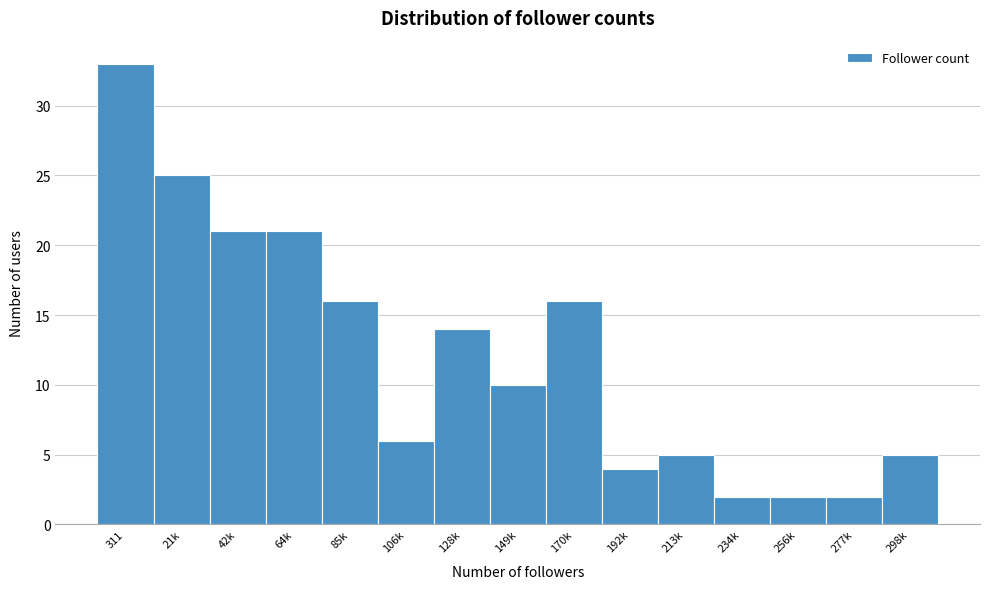

Reading left to right, transcribe all the data shown in this chart.

33	25	21	21	16	6	14	10	16	4	5	2	2	2	5